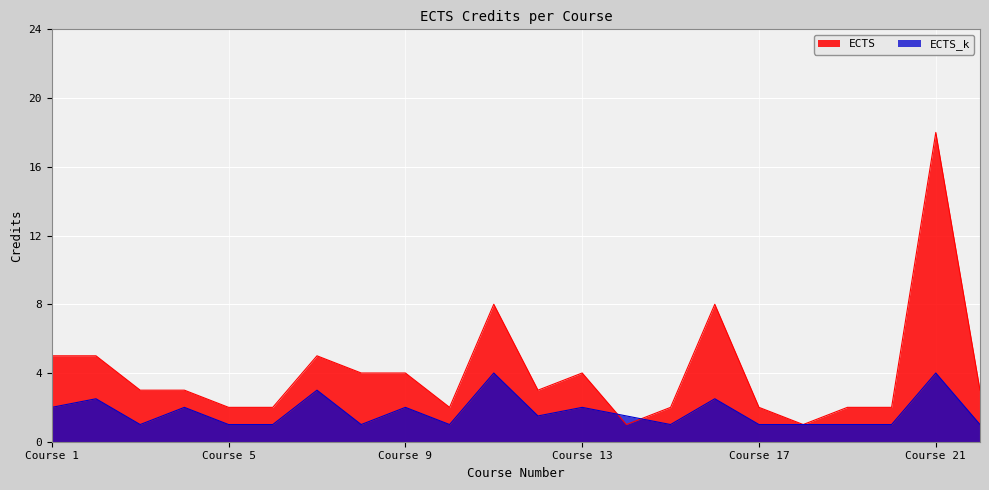

True or false: ECTS has a value of 1.0 at 2.

False